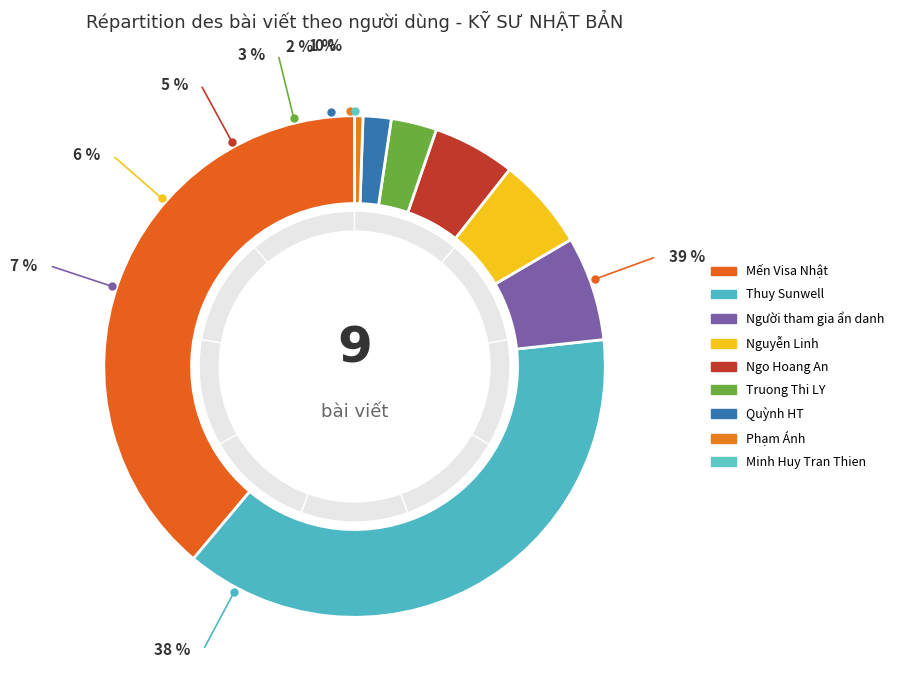

Does Thuy Sunwell represent more than half of the total?

No